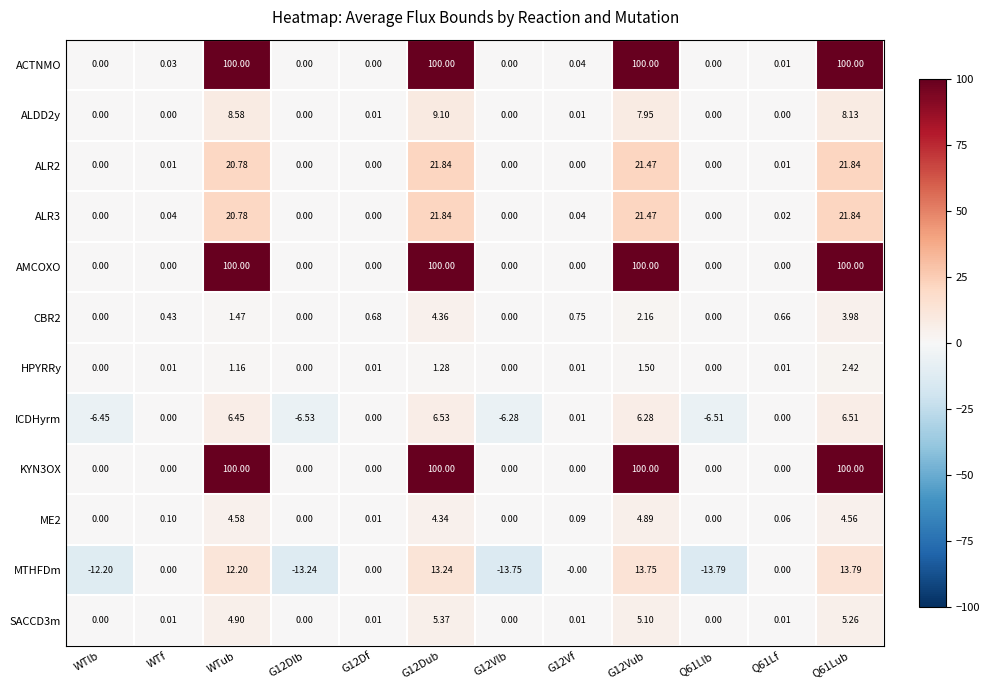

How many series are shown in this chart?

12